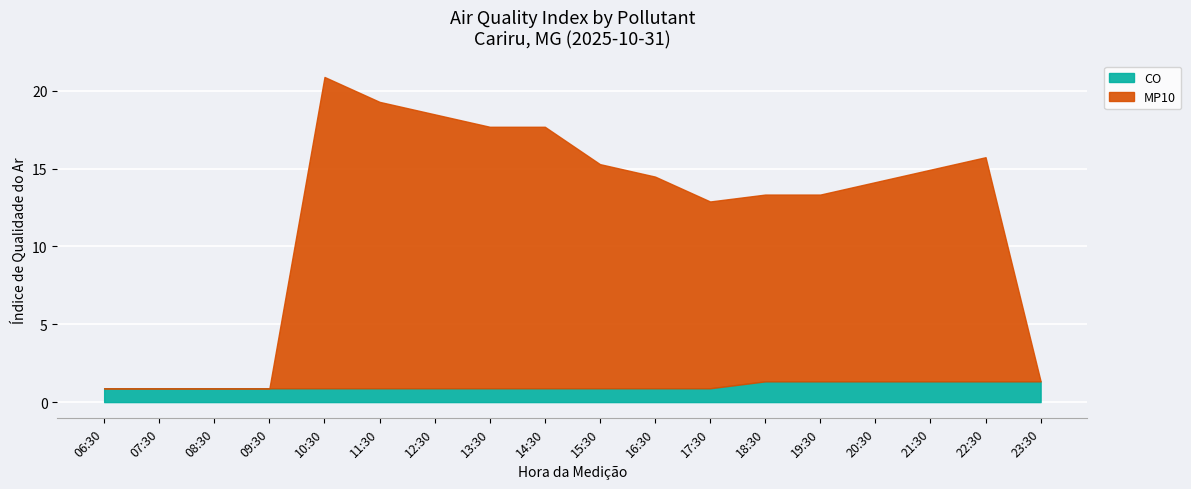

Which series ends up on top after the final intersection of CO and MP10?

CO